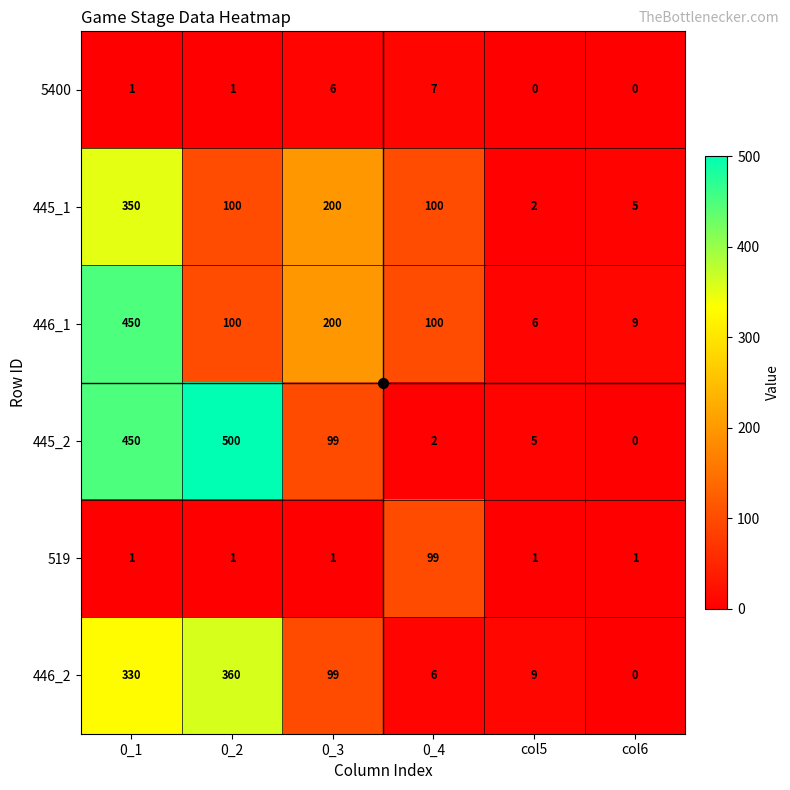

What is the difference between the maximum and second lowest values in the 446_1 series?

441